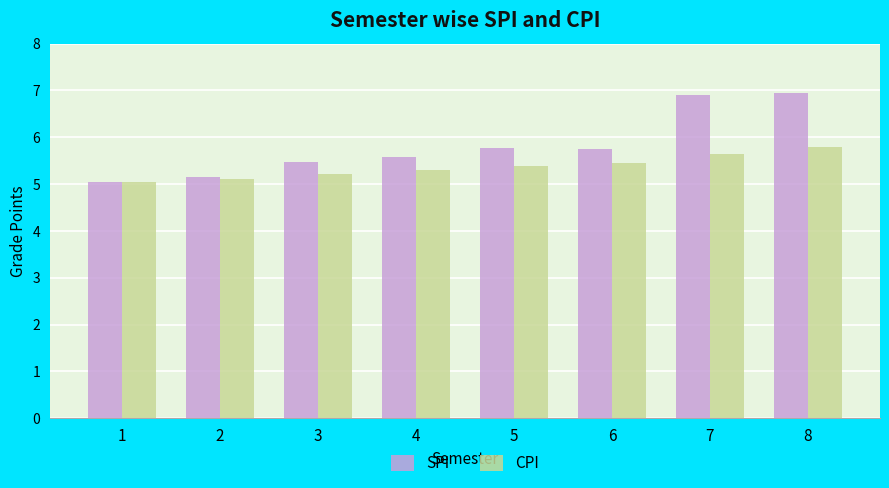

What is the difference between the highest and lowest values at 8?

1.2